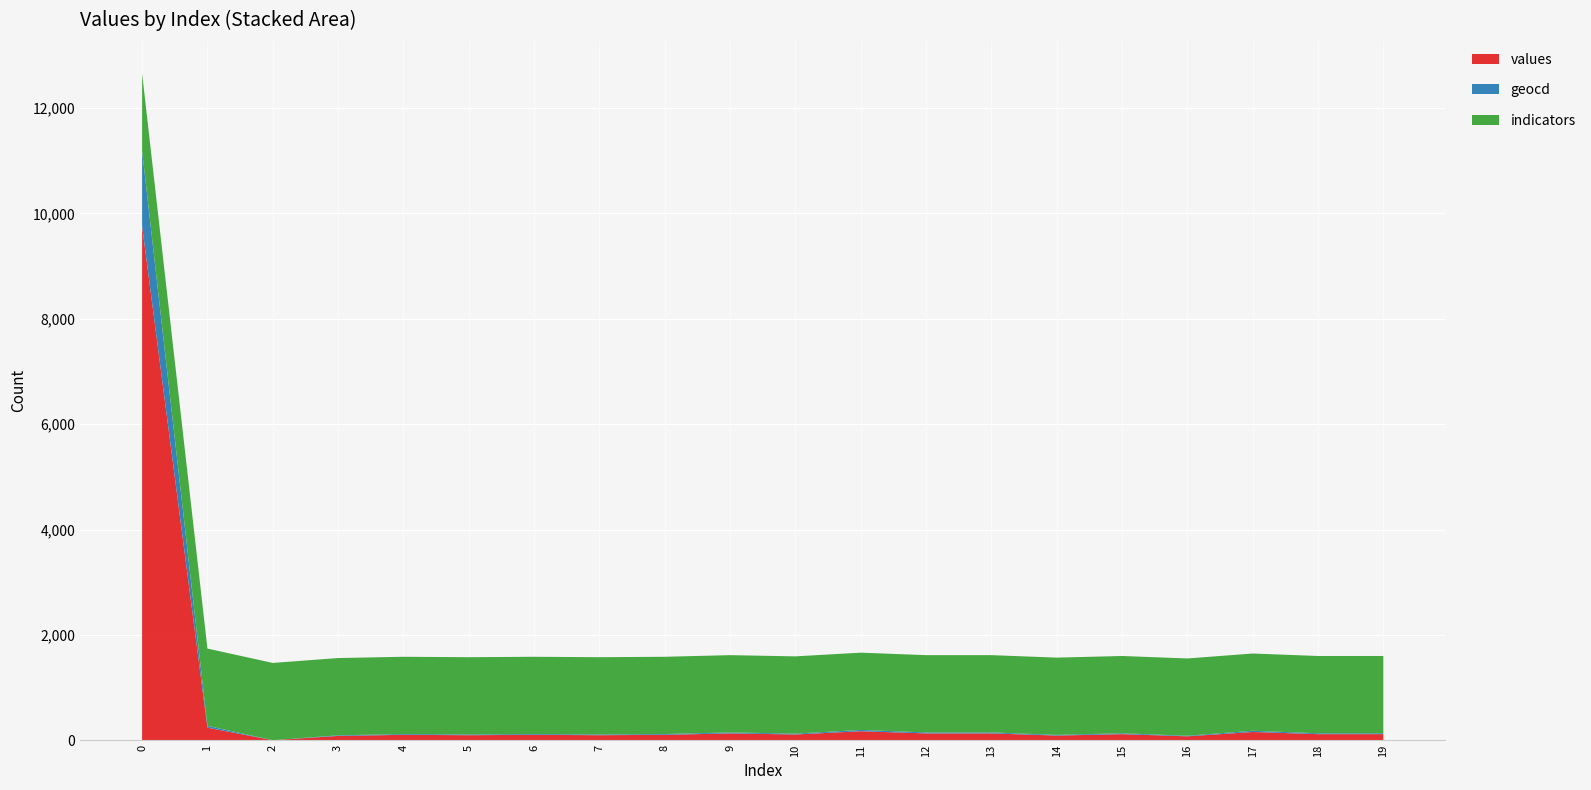

Reading right to left, what are all the values shown in this chart?

values: 115	115	156	74	115	88	129	129	170	109	129	102	95	102	95	102	81	0	238	9761
geocd: 17	17	23	11	17	13	19	19	25	16	19	15	14	15	14	15	12	0	35	1432
indicators: 1467	1467	1467	1467	1467	1467	1467	1467	1467	1467	1467	1467	1467	1467	1467	1467	1467	1467	1467	1467